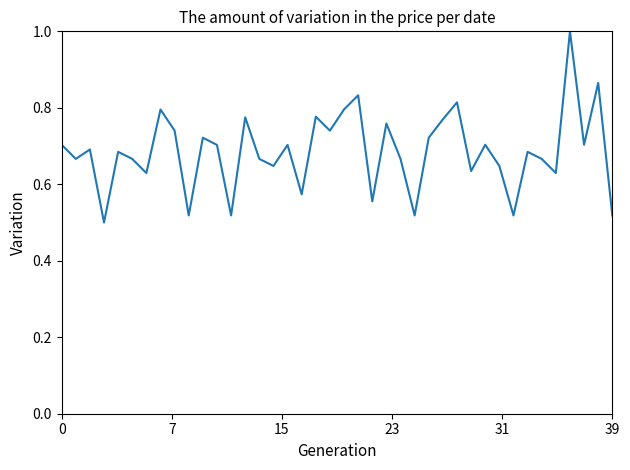

What is the maximum value shown in the chart?

1.0